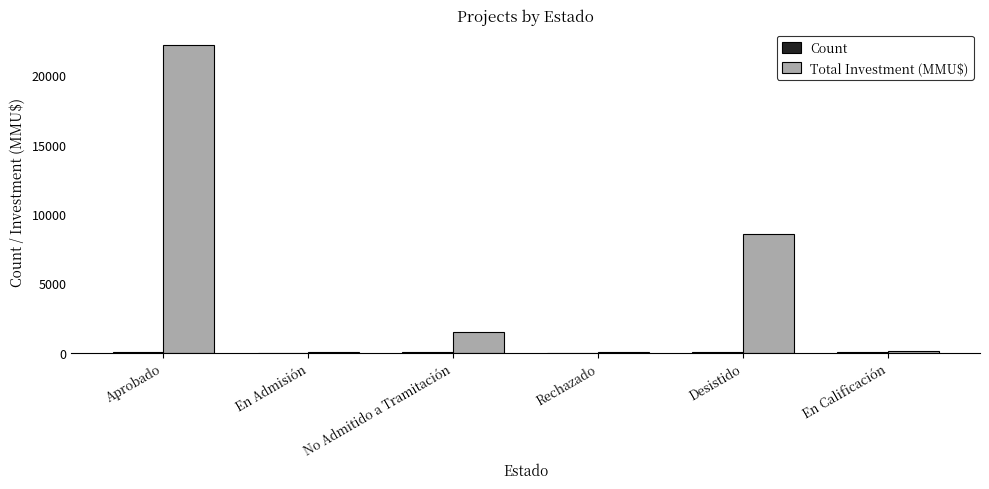

What is the spread (max minus min) of values at En Admisión?

29